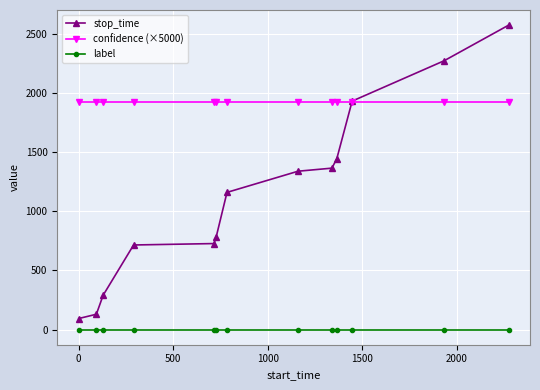

What are all the series names shown in the legend?

stop_time, confidence (×5000), label